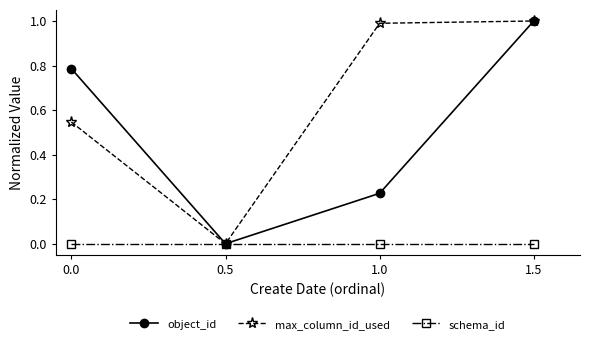

What is the maximum value for max_column_id_used?

1.0